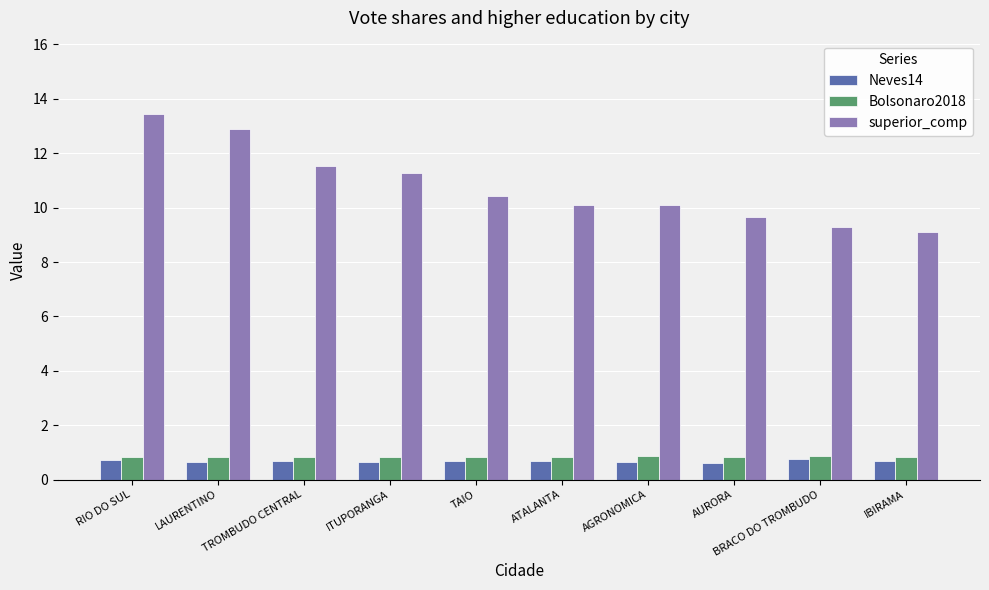

What is the difference between the highest and lowest values at ITUPORANGA?

10.6